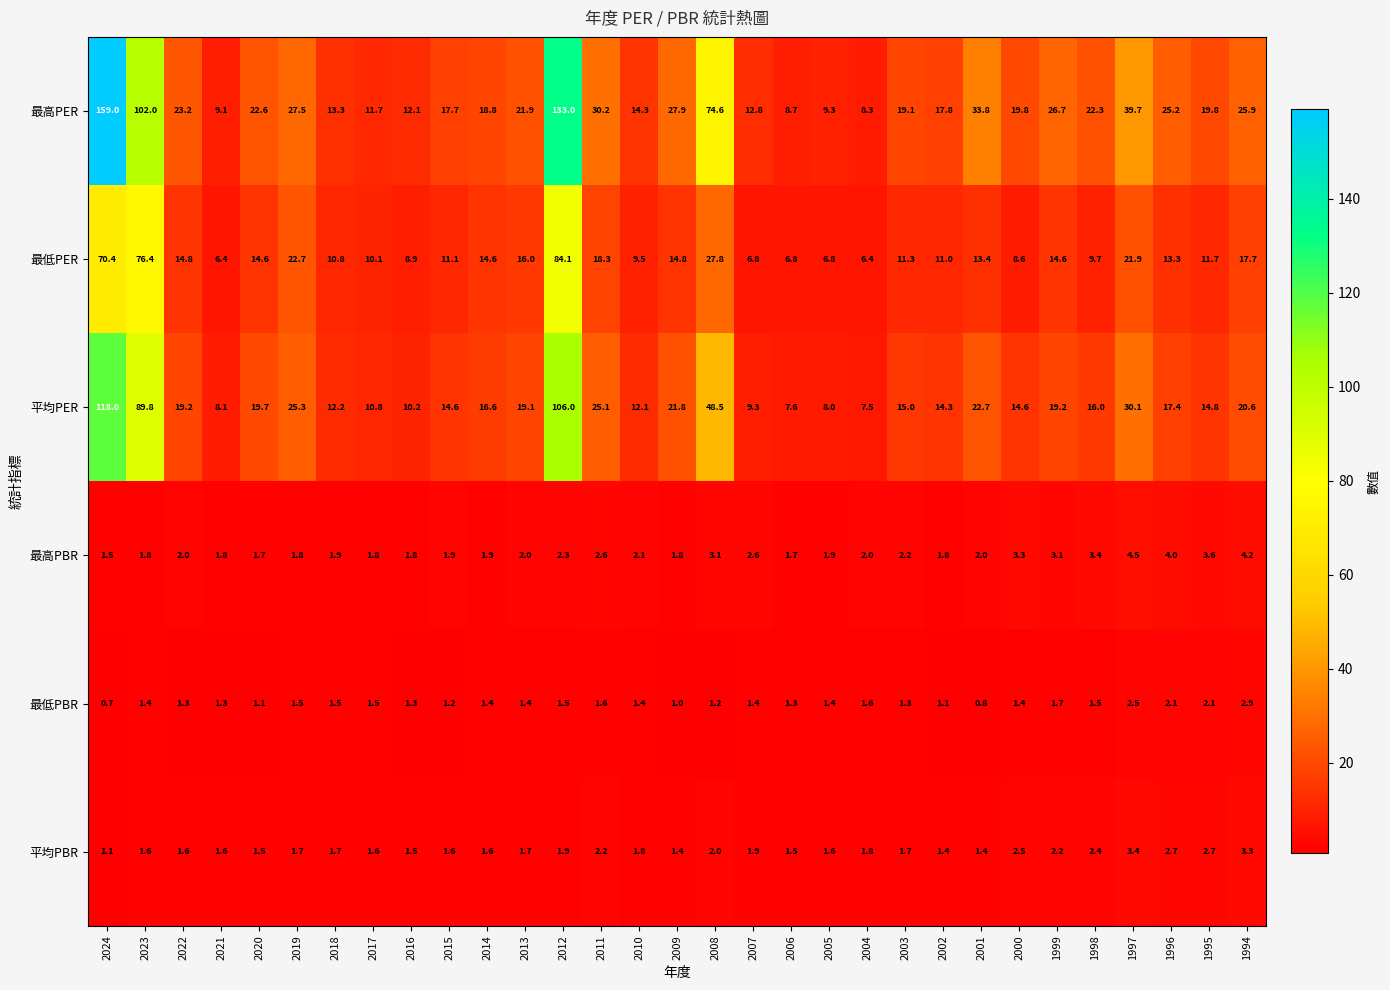

What is the minimum value shown in the chart?

0.7